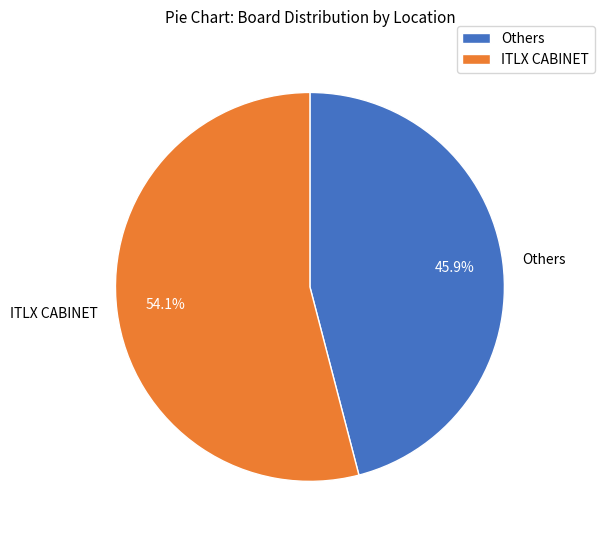

How many segments does this pie chart have?

2